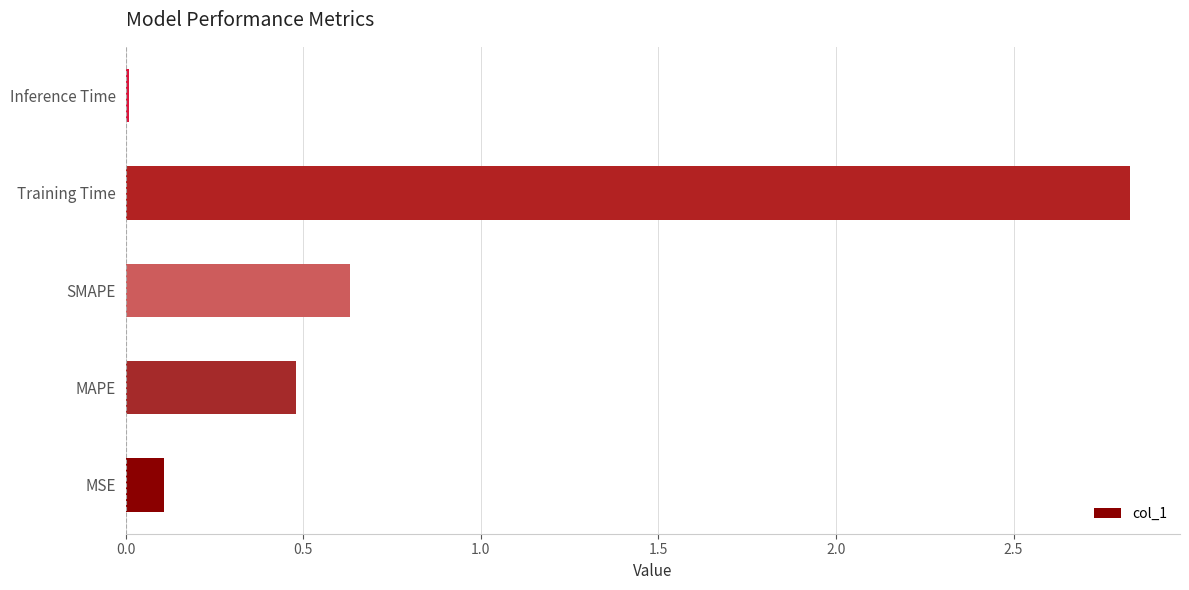

At which label is the value closest to 1?

SMAPE